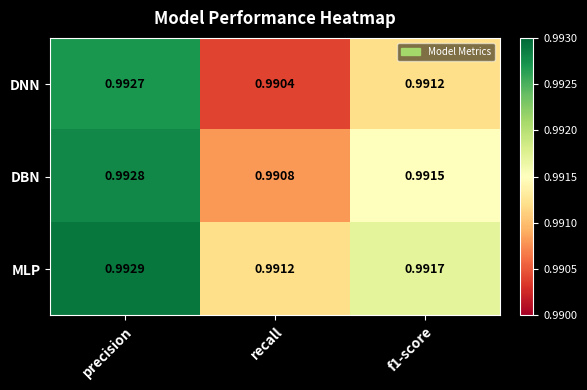

At which label is DBN closest to 0?

recall